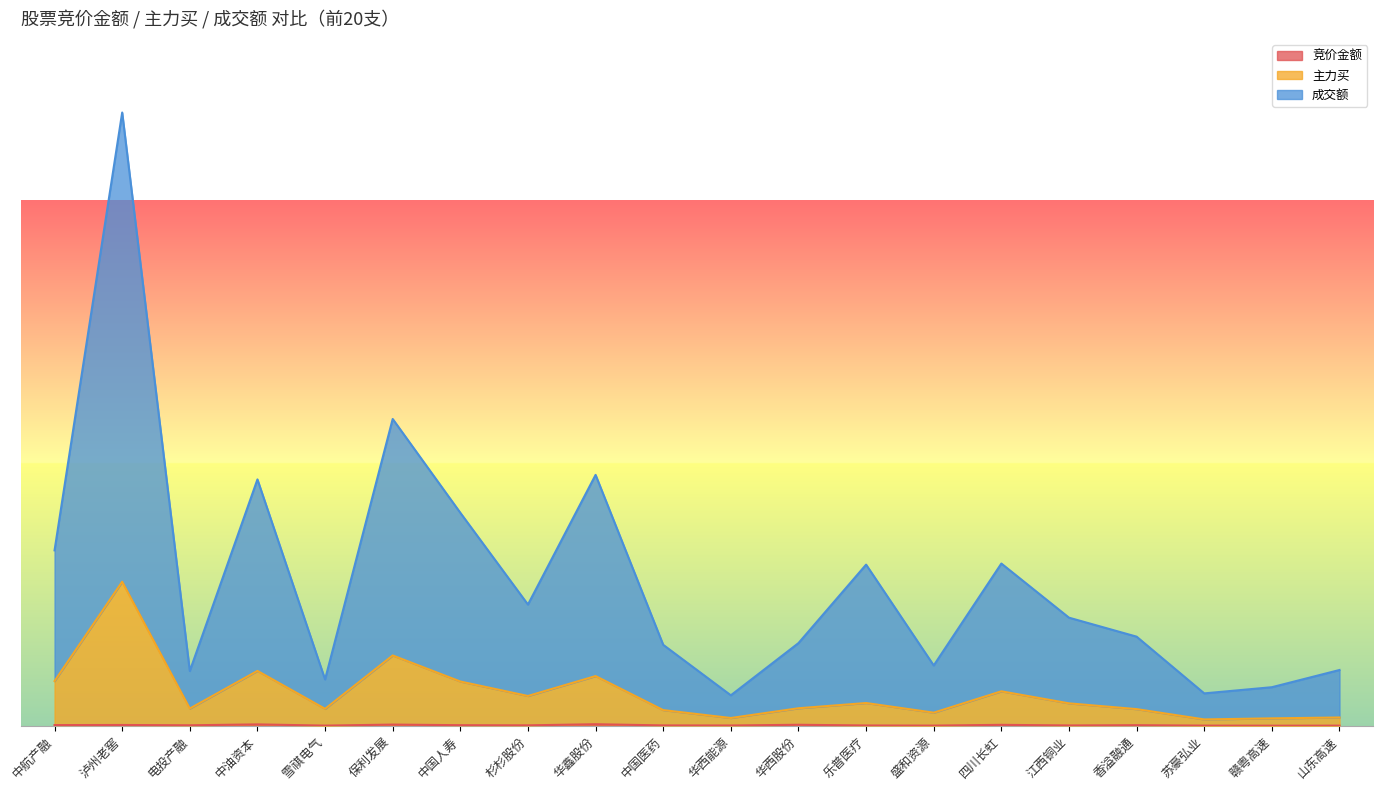

Which series changed the most between 电投产融 and 华西能源?

成交额